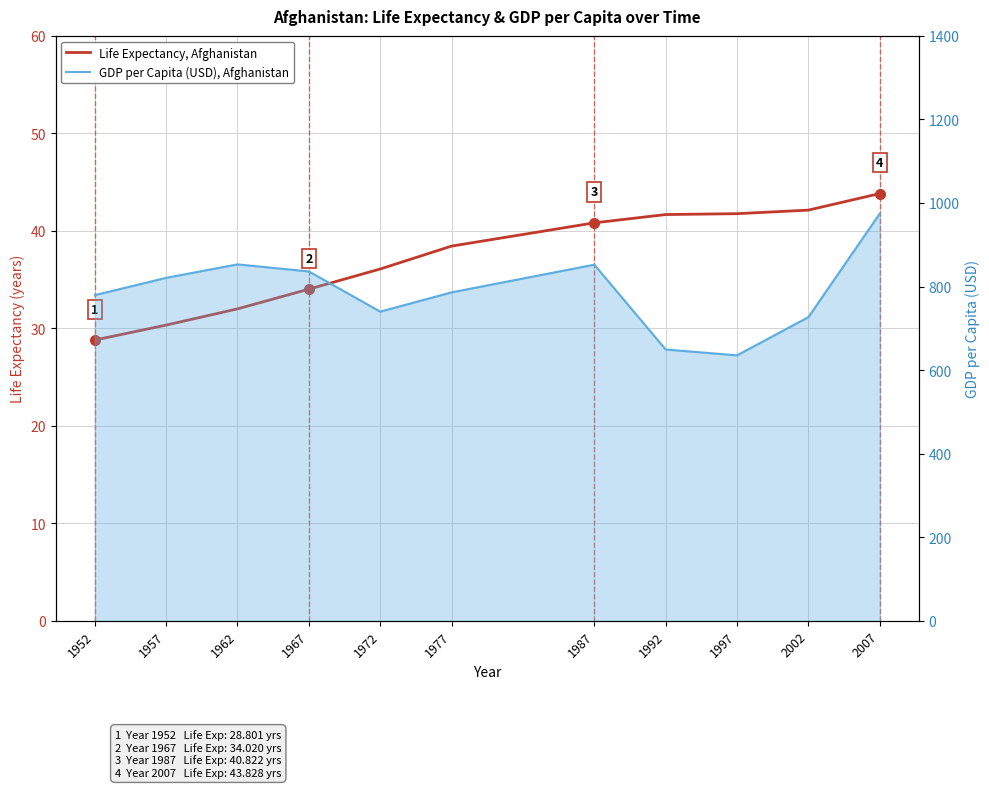

What is the sum of all Life Expectancy, Afghanistan values?

409.9